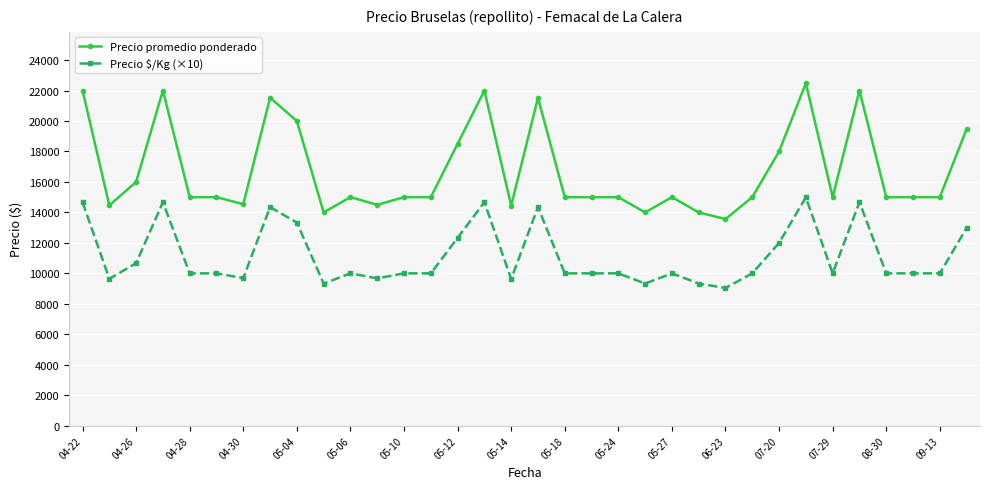

Which series has the largest total across all categories?

Precio promedio ponderado